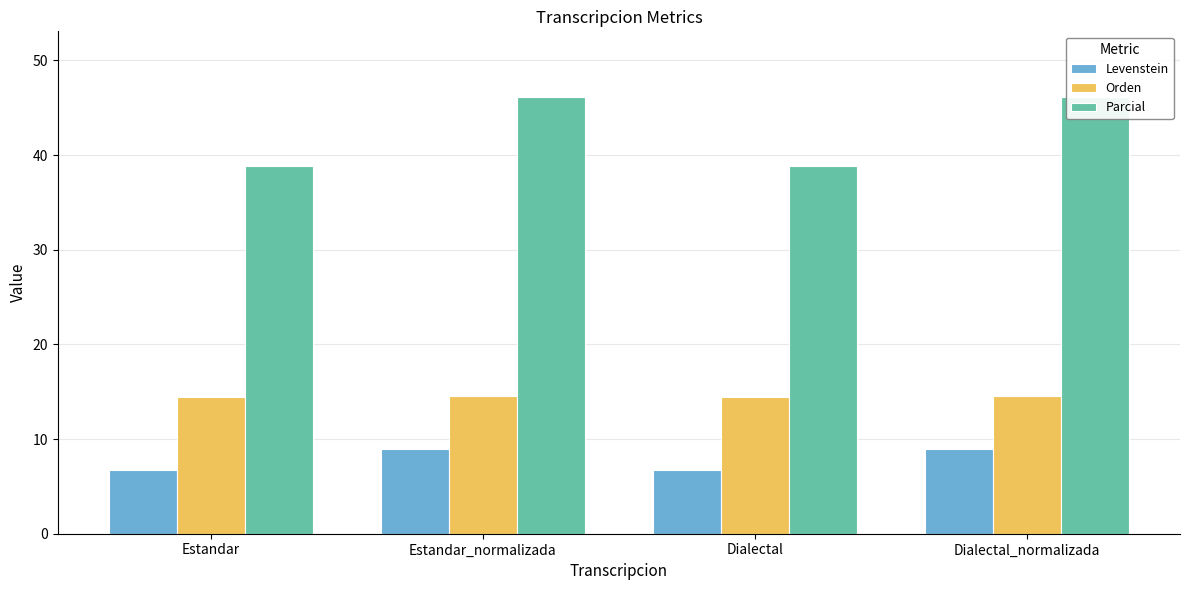

Count the Levenstein values in the range 6 to 8.

2